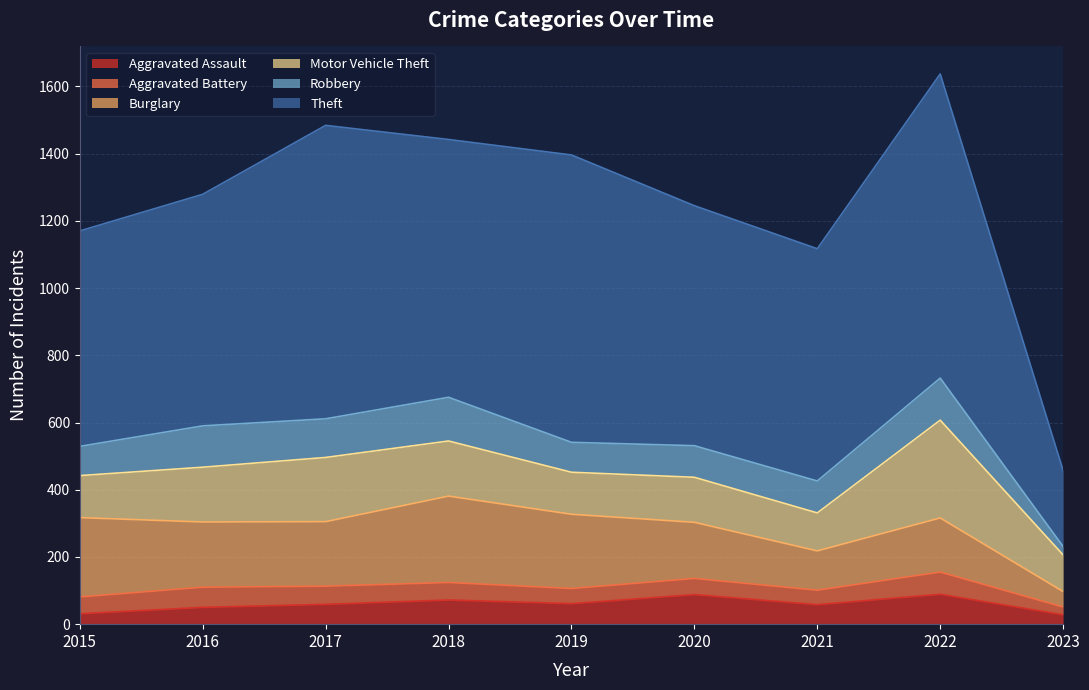

Does the chart have visible grid lines?

Yes